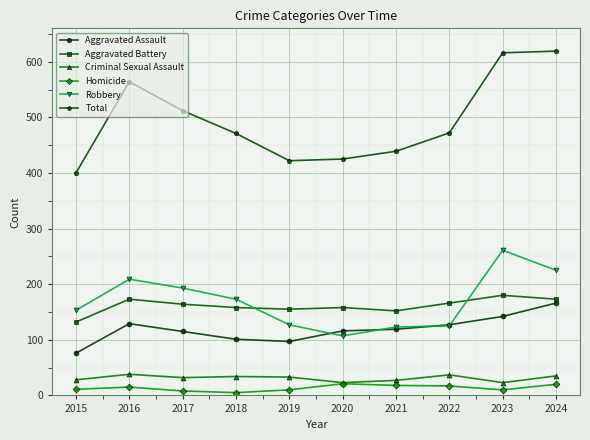

How many series are shown in this chart?

6